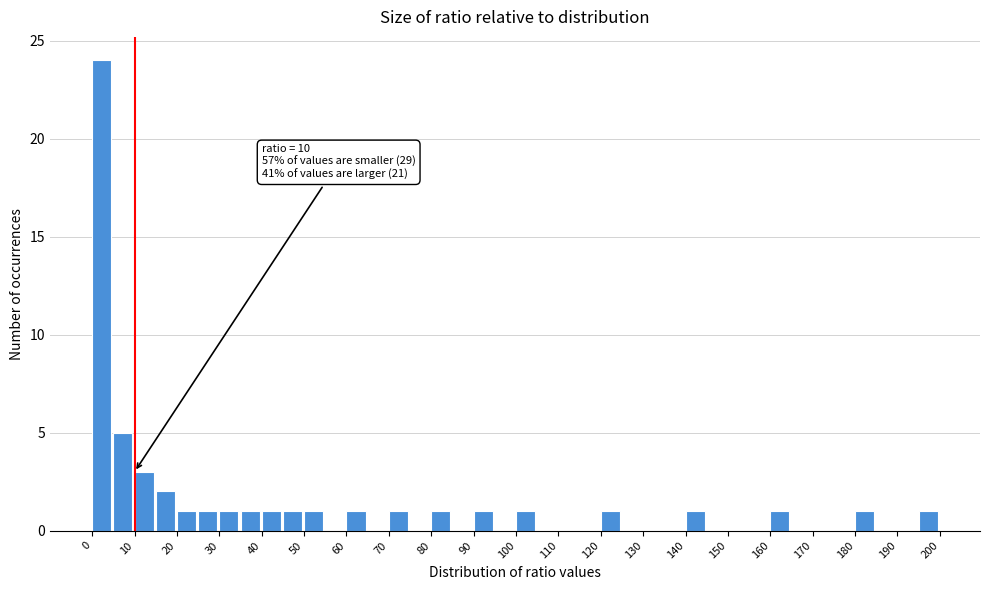

Over which range of the x-axis is the bar tallest?

0 to 5